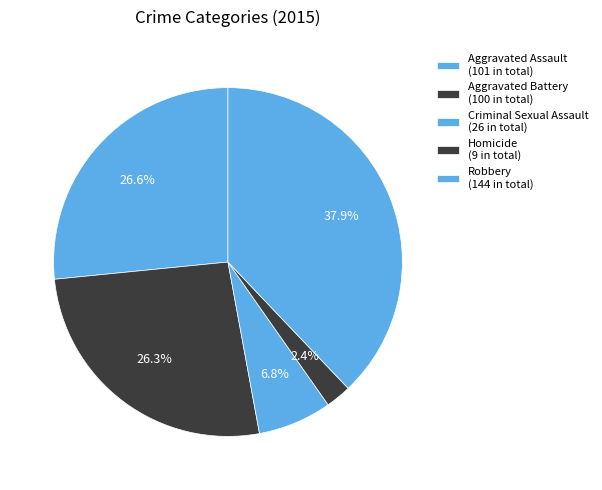

To the nearest percent, what is the combined percentage of Aggravated Battery and Aggravated Assault?

53%